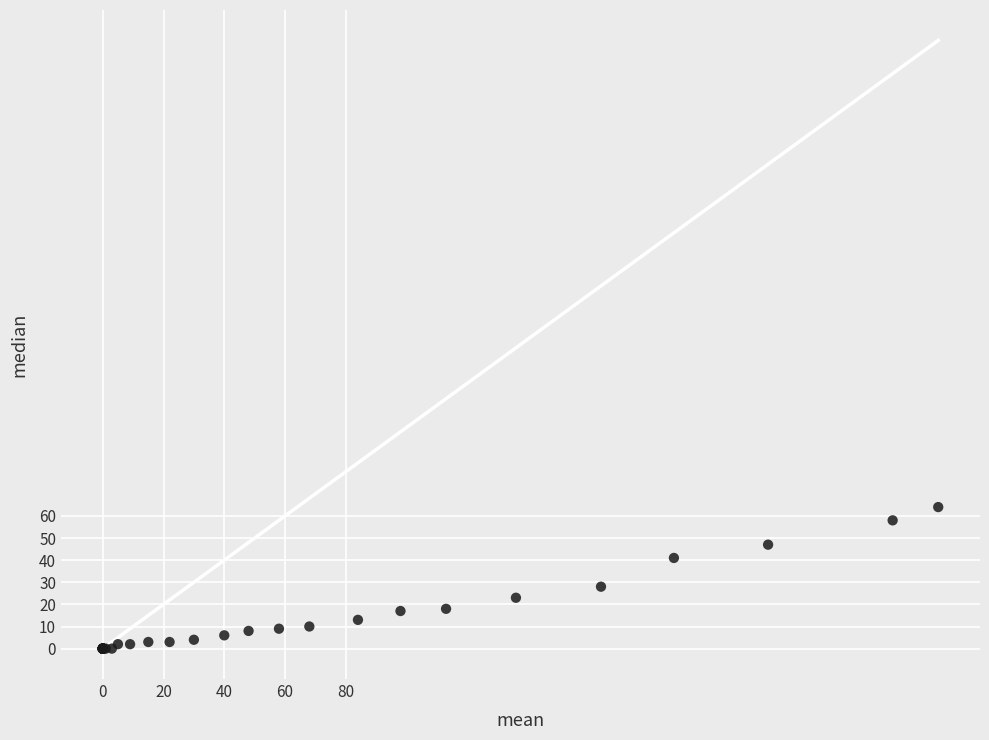

What Y value in the scatter plot is closest to 32?

28